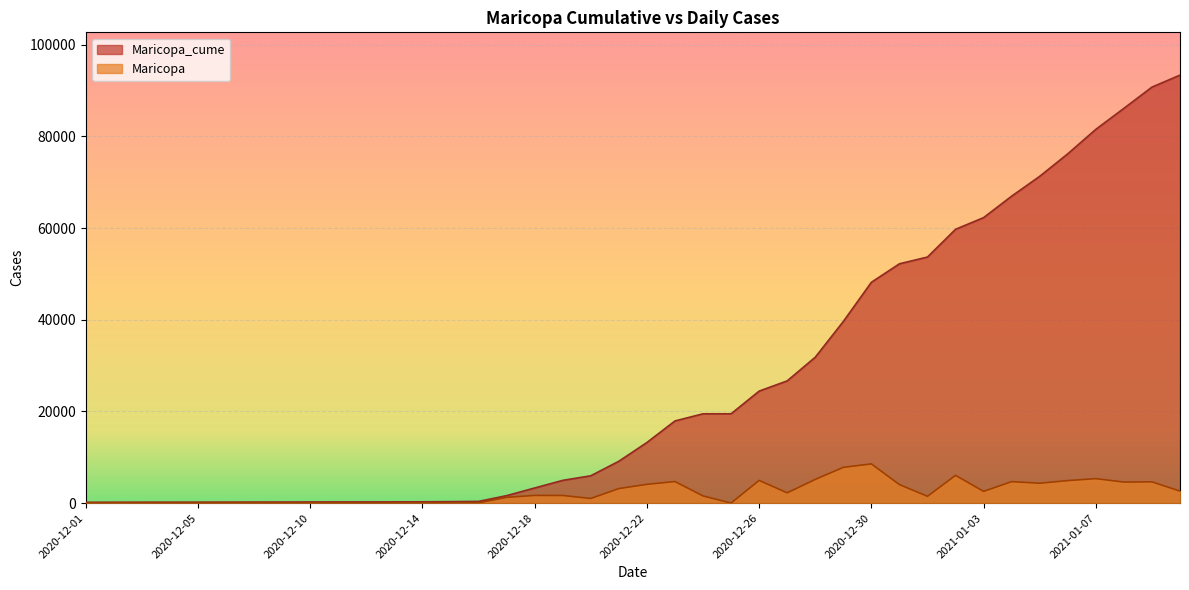

Between 2021-01-04 and 2021-01-06, which series saw the biggest shift?

Maricopa_cume